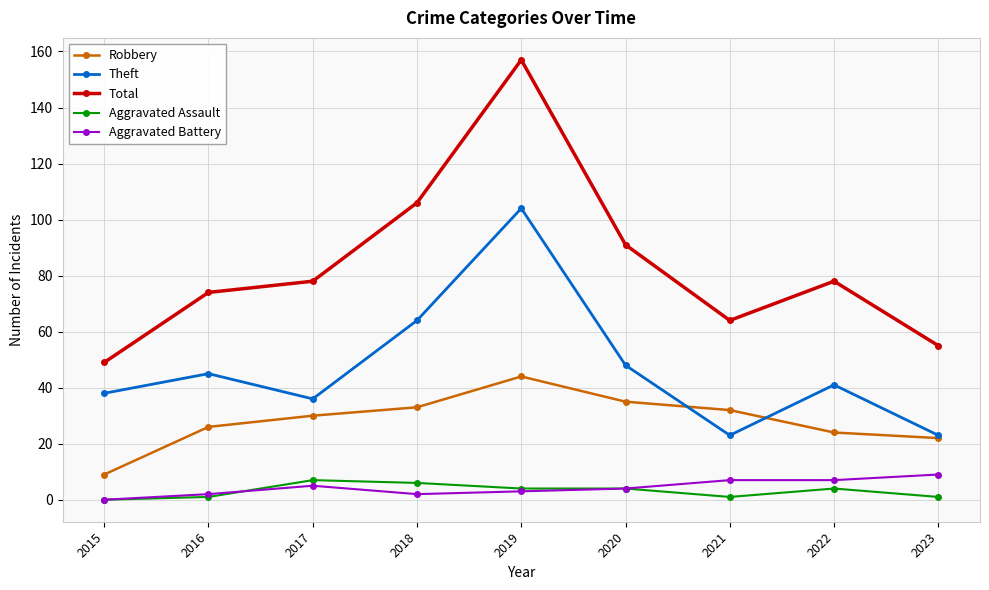

True or false: Robbery has a value of 22 at 2023.

True